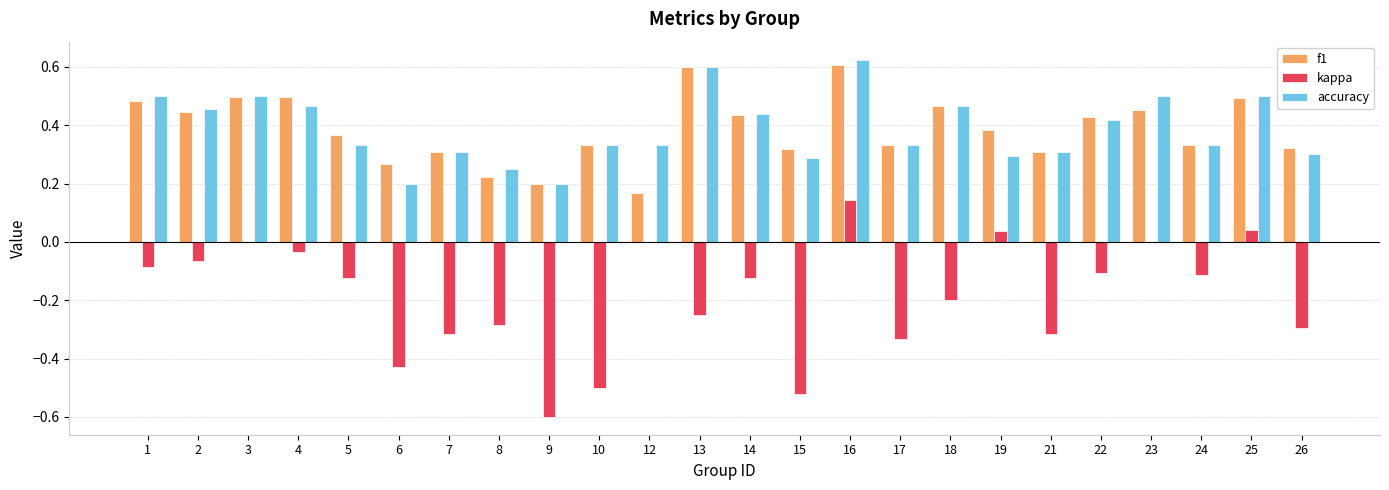

Is the value of kappa at 12 greater than the value of accuracy at 15?

No